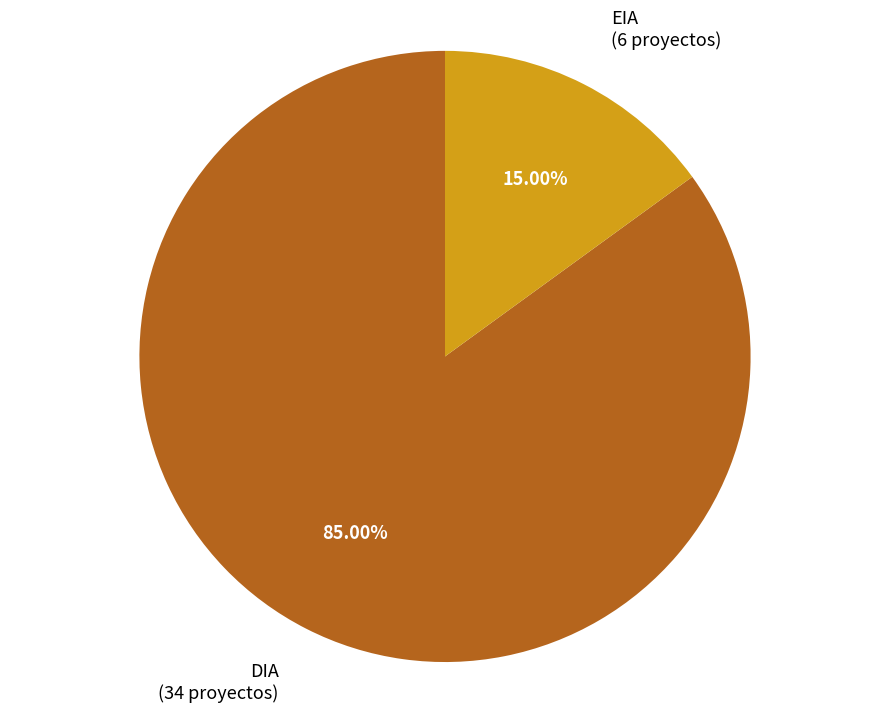

Approximately how many times larger is the value at DIA compared to EIA?

5.7